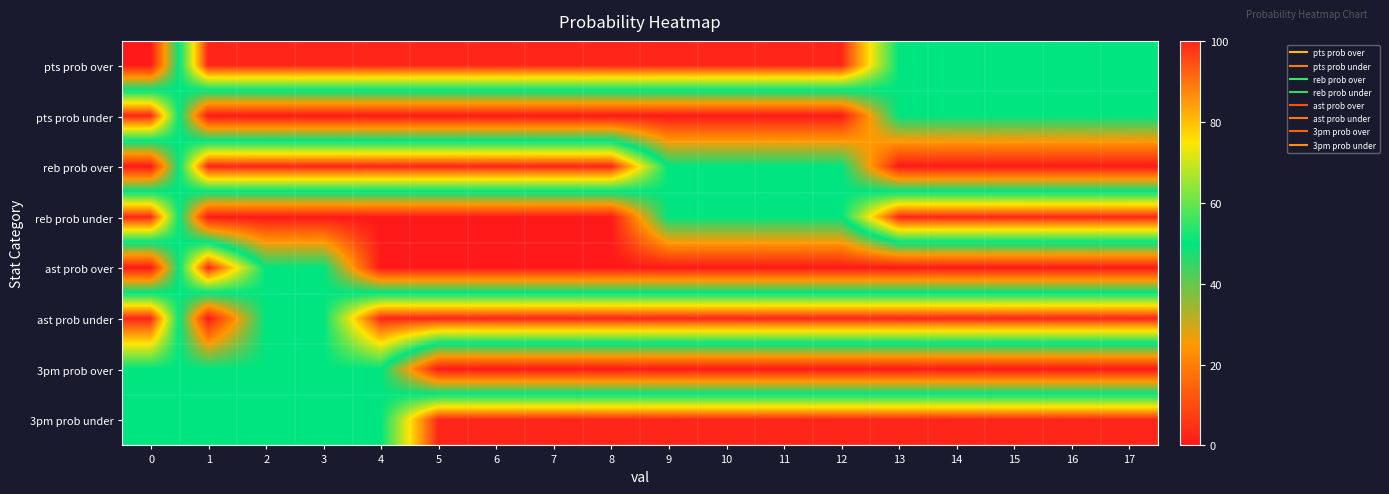

What is the spread (max minus min) of values at 15?

100